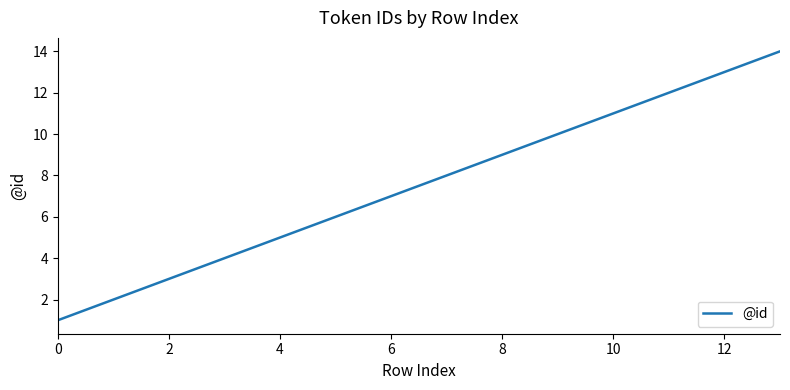

What is the sum of all values?

105